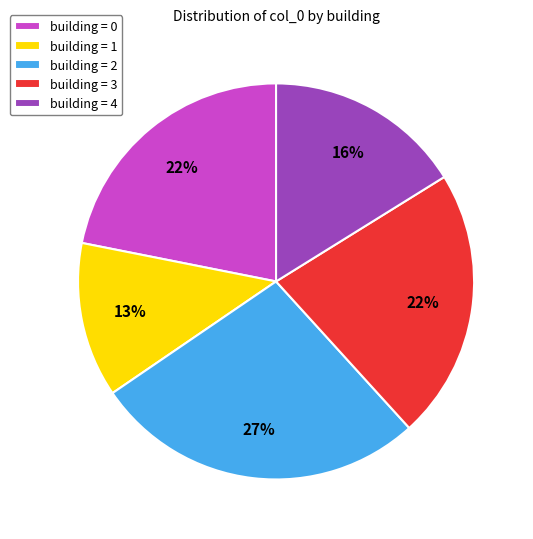

Combined, do building = 4 and building = 2 account for over 50%?

No